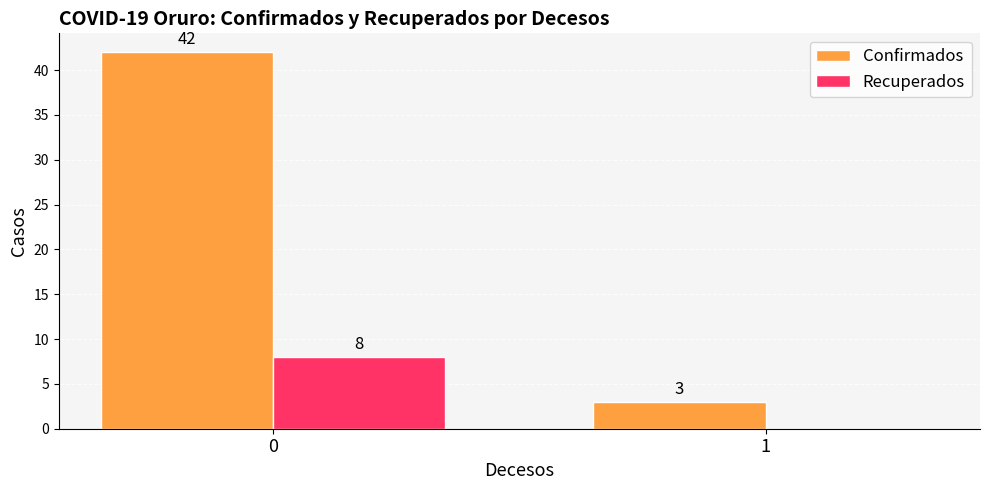

Which series changed the most between 0 and 1?

Confirmados